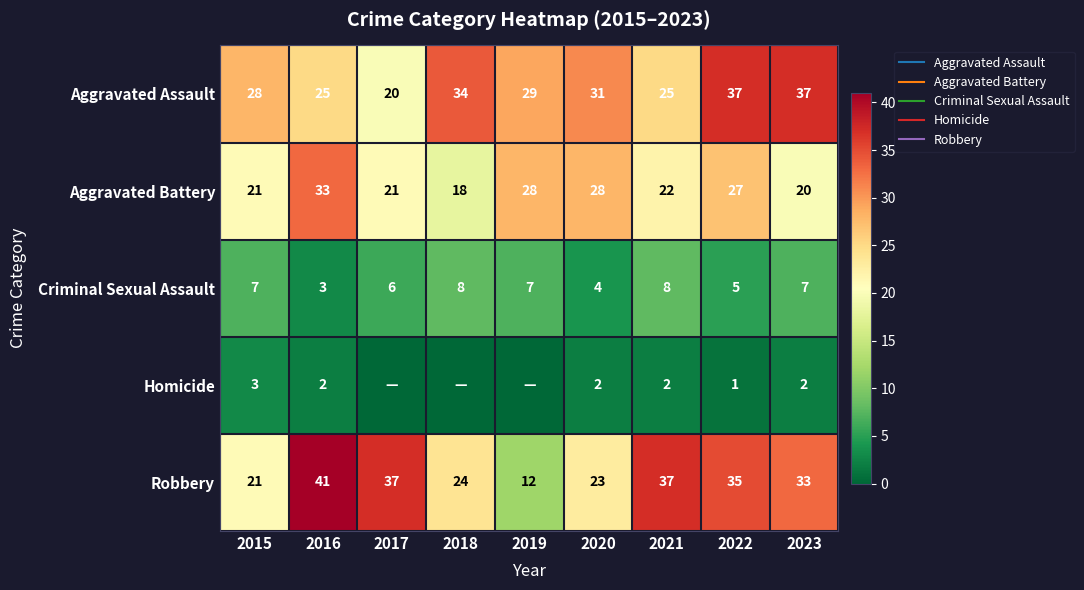

How many distinct data groups are displayed?

5